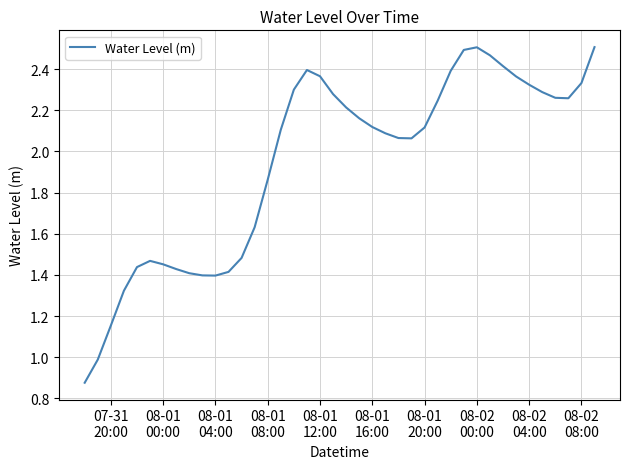

What is the greatest value displayed?

2.5